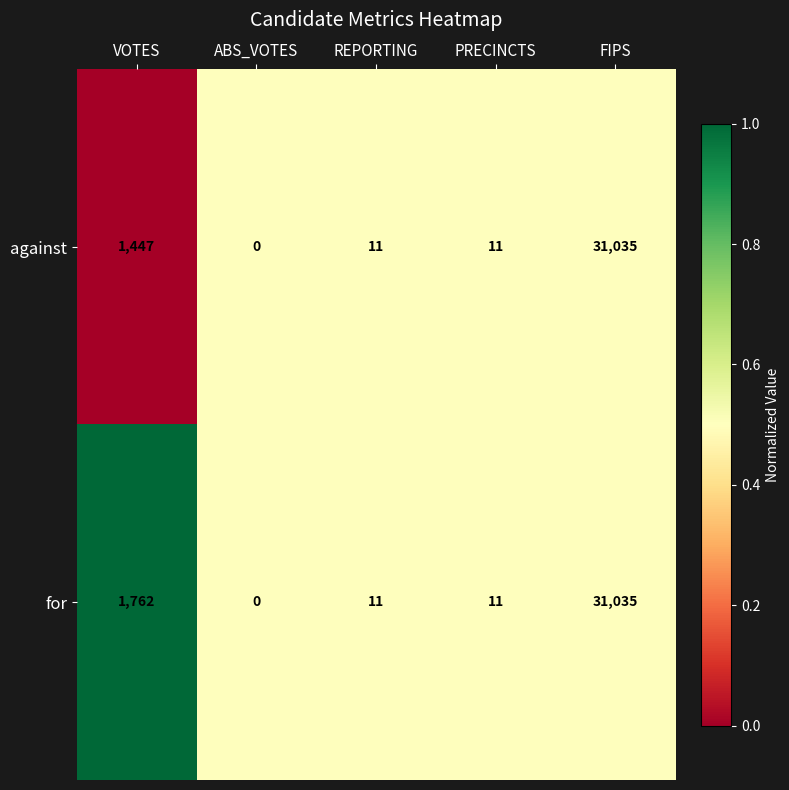

What is the total value across all series at ABS_VOTES?

0